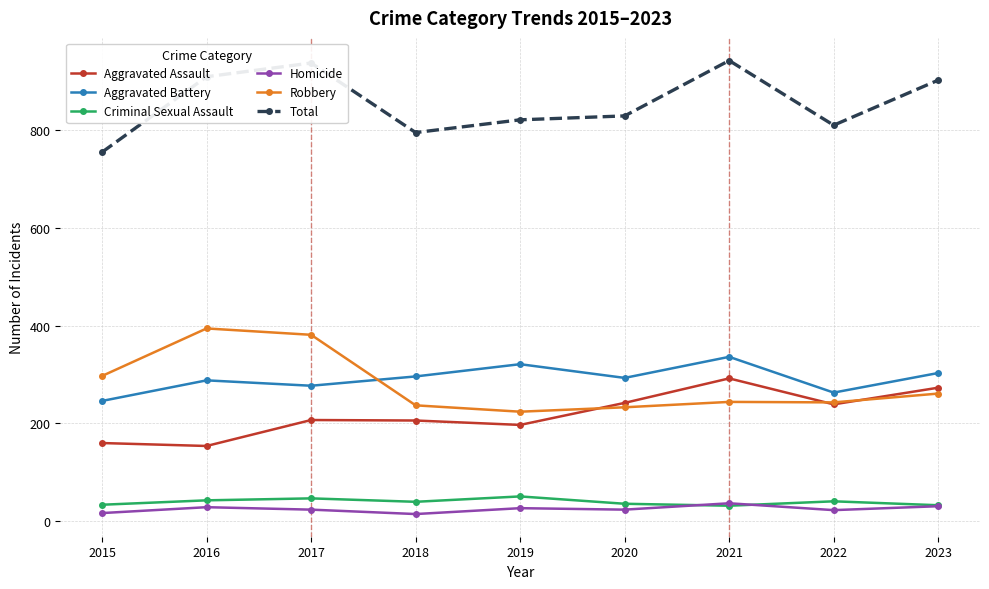

What are all the series names shown in the legend?

Aggravated Assault, Aggravated Battery, Criminal Sexual Assault, Homicide, Robbery, Total